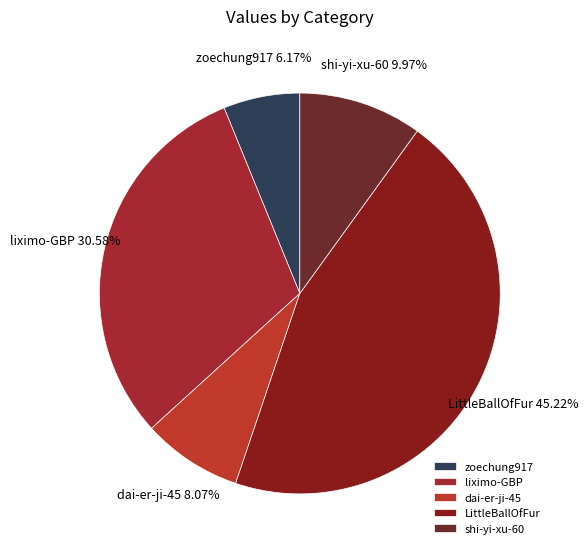

To the nearest percent, what is the combined percentage of liximo-GBP and dai-er-ji-45?

39%